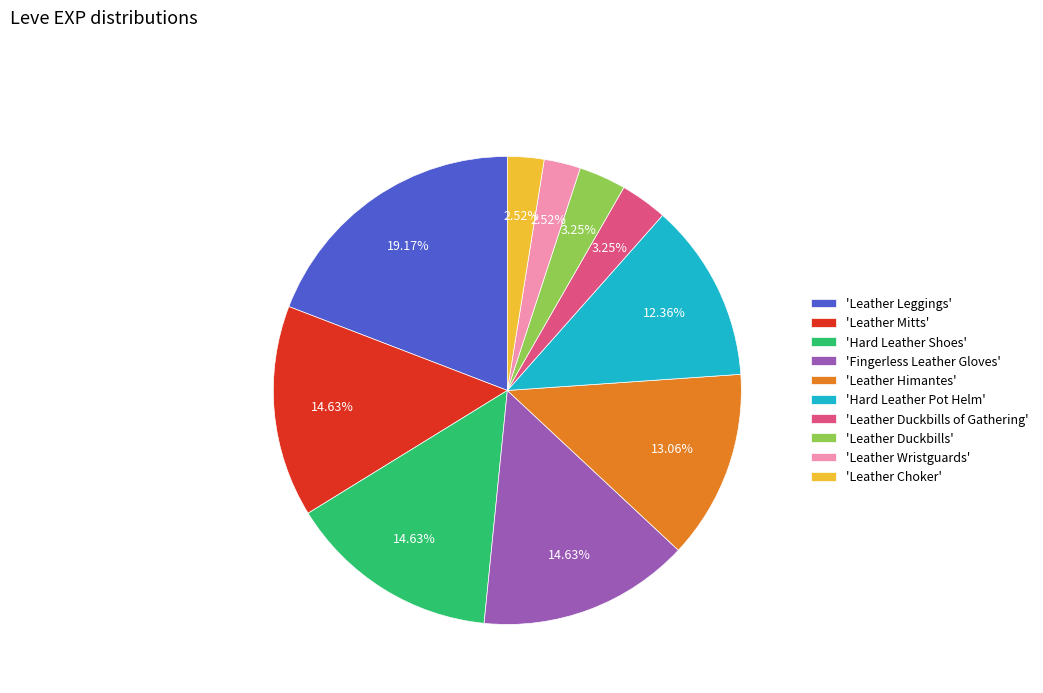

Is there a majority slice in this chart?

No